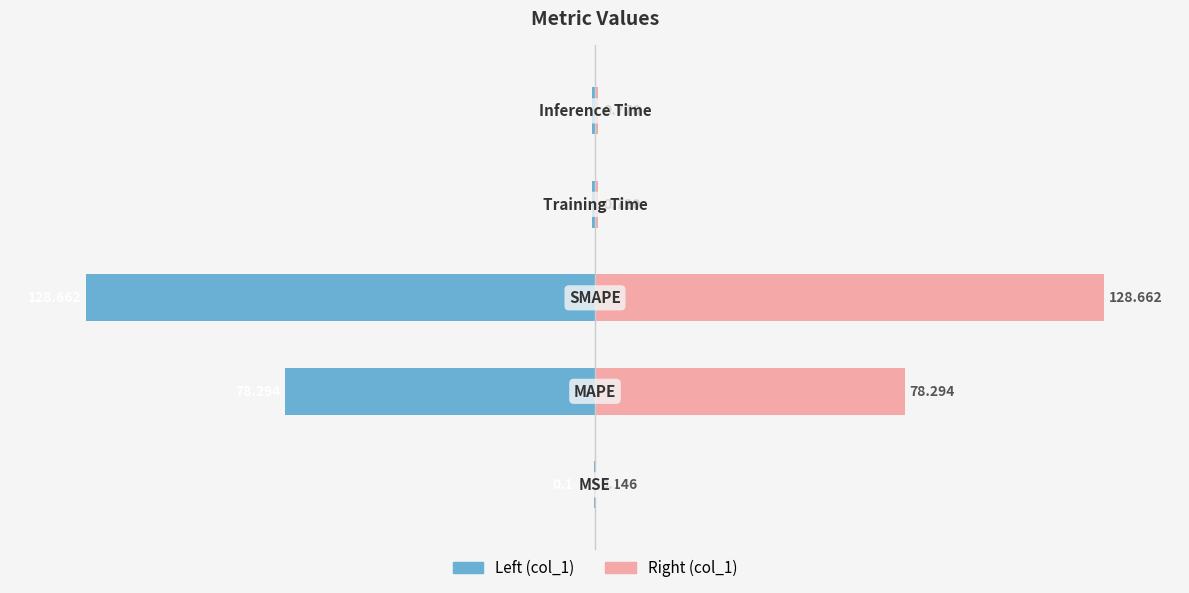

What is the minimum value for col_1 (right)?

0.1